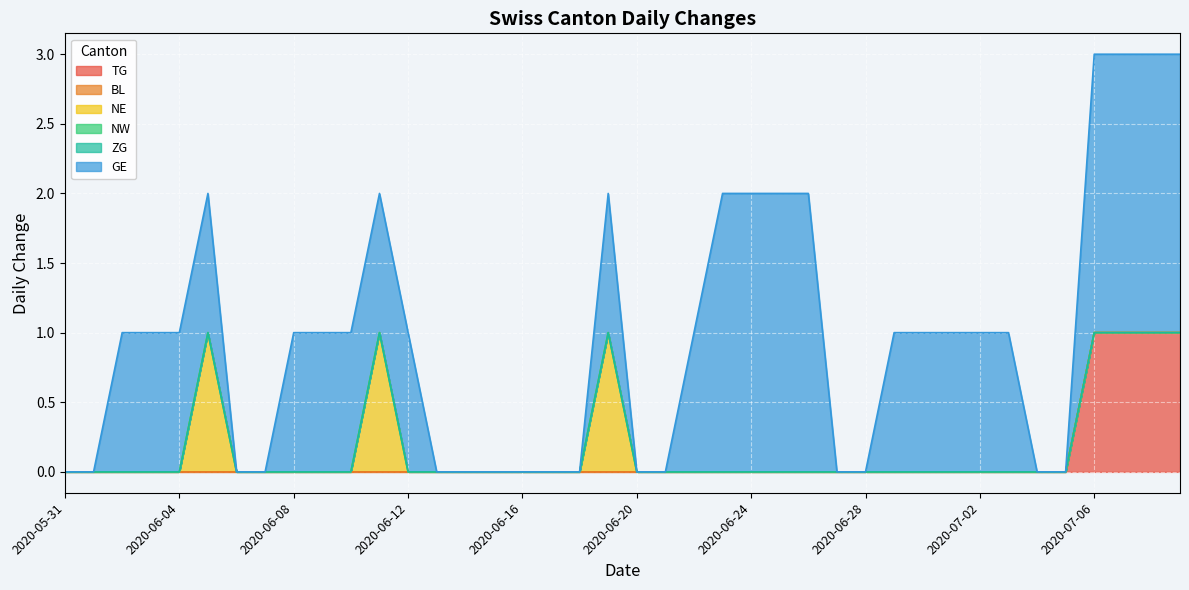

What is the value of the GE point at the 10th from the left?

1